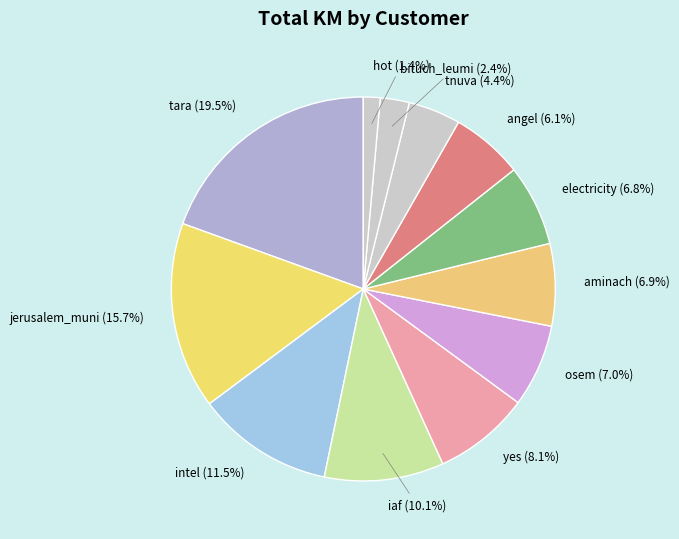

Does any single category account for the majority?

No